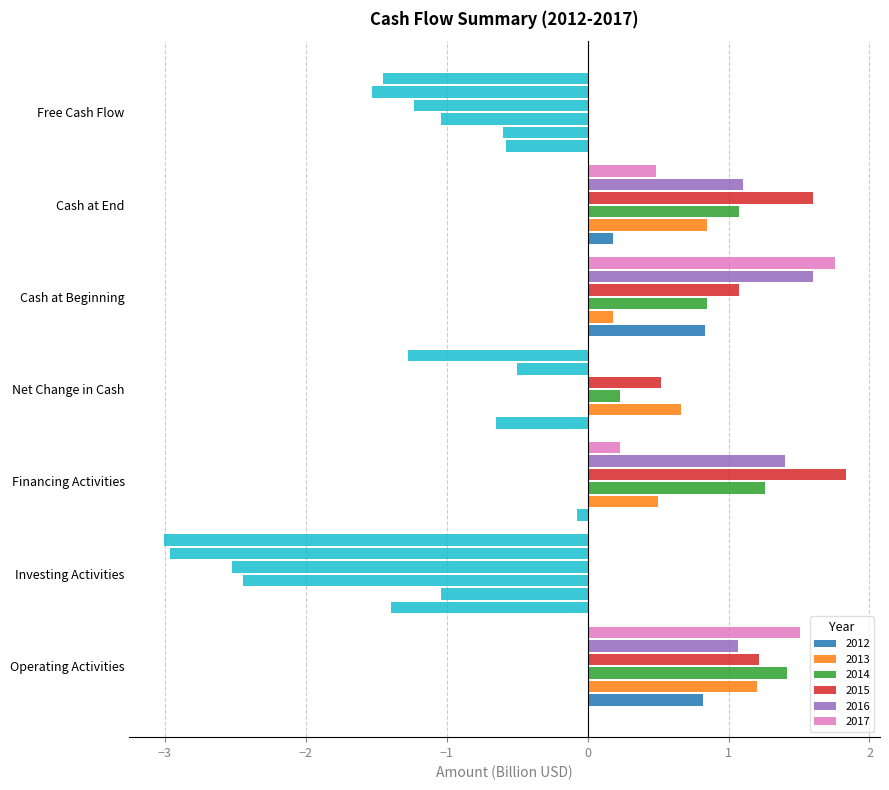

Count the number of data series in this chart.

6